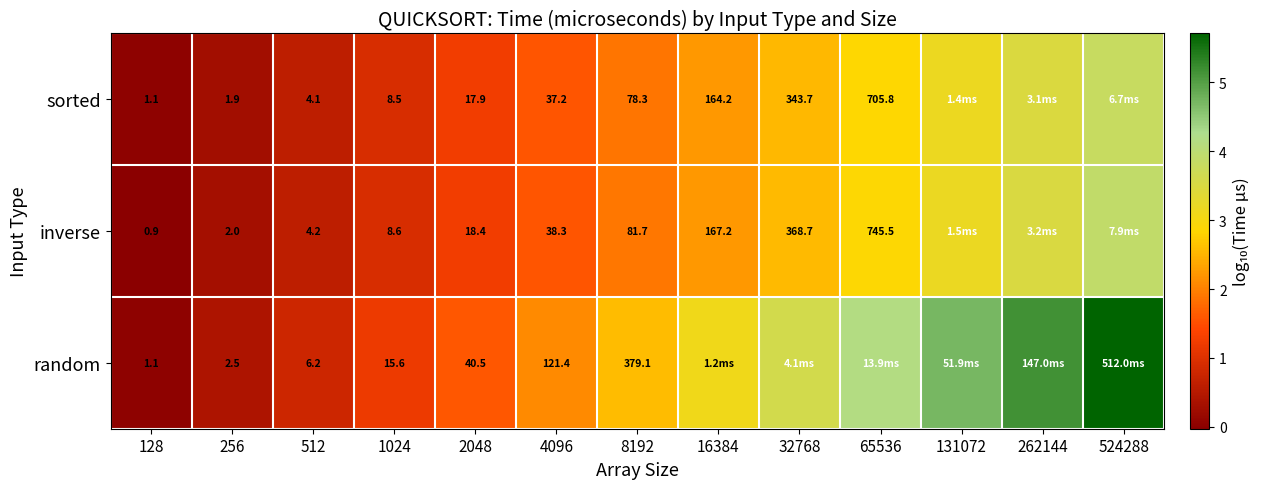

Between 256 and 512, which series saw the biggest shift?

random